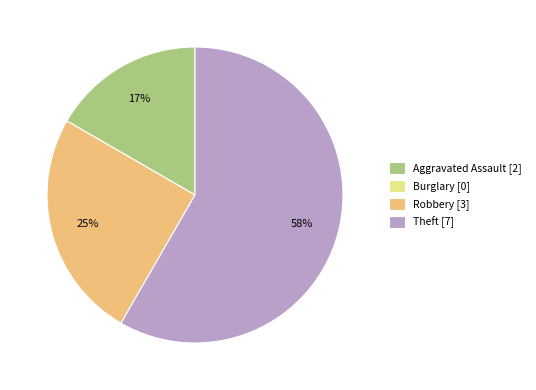

Which category has the biggest portion of the pie?

Theft